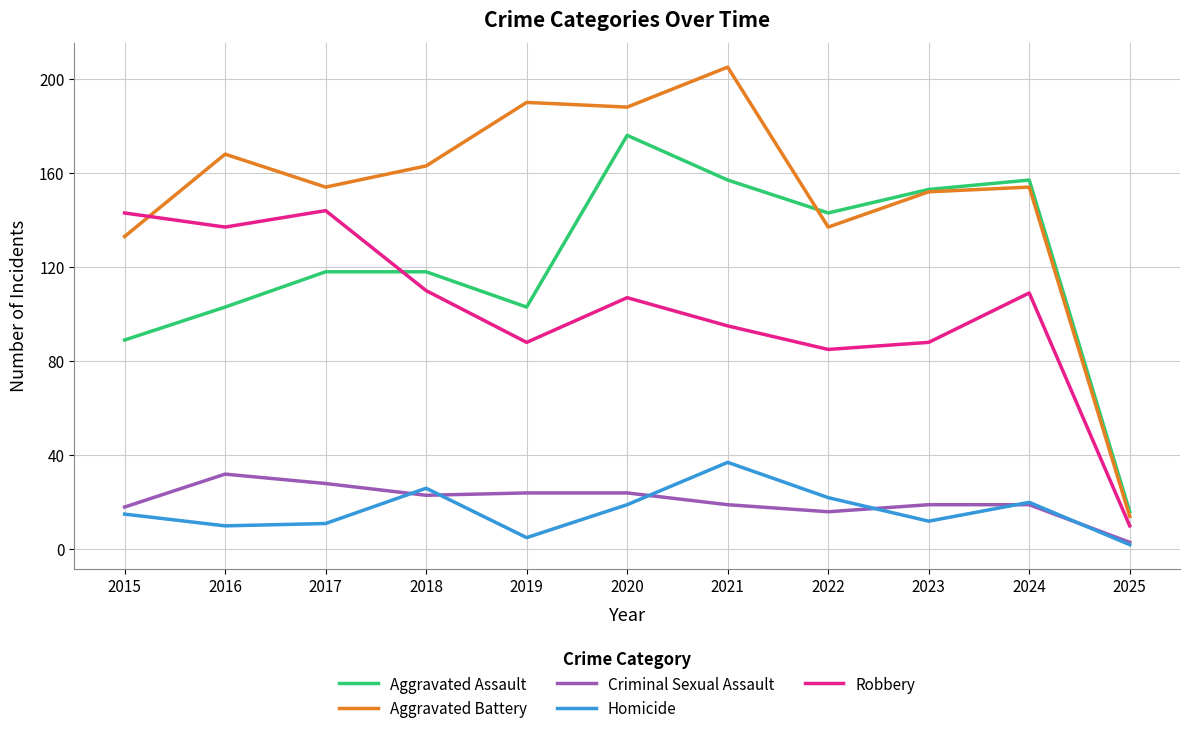

Which series has the widest spread of values?

Aggravated Battery